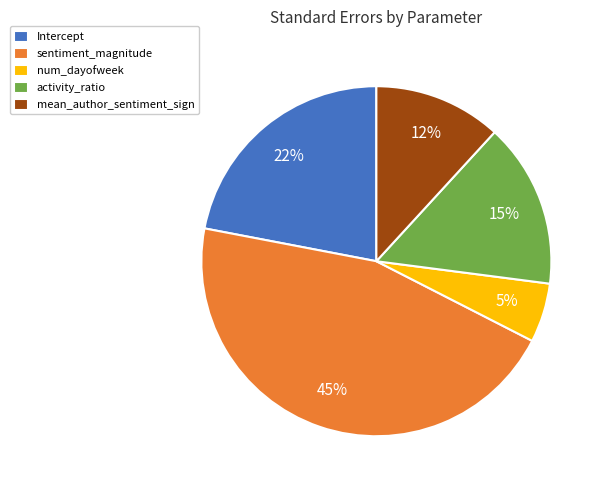

Do num_dayofweek and mean_author_sentiment_sign together represent more than half of the pie?

No